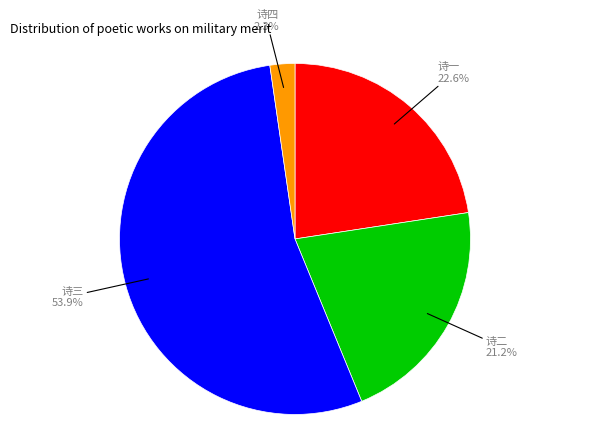

Is there a majority slice in this chart?

Yes